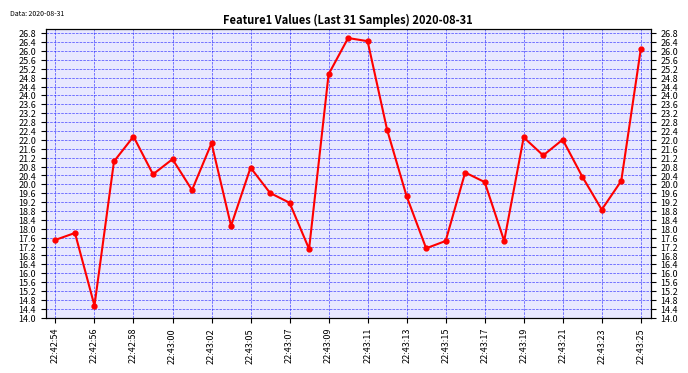

How many interior local valleys (lower than both neighbors) does the data have?

9